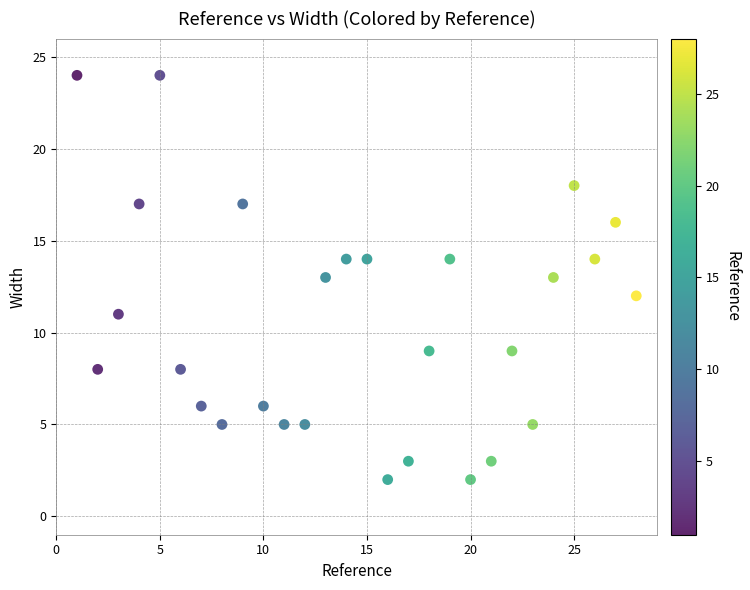

What is the range of X values (max minus min)?

27